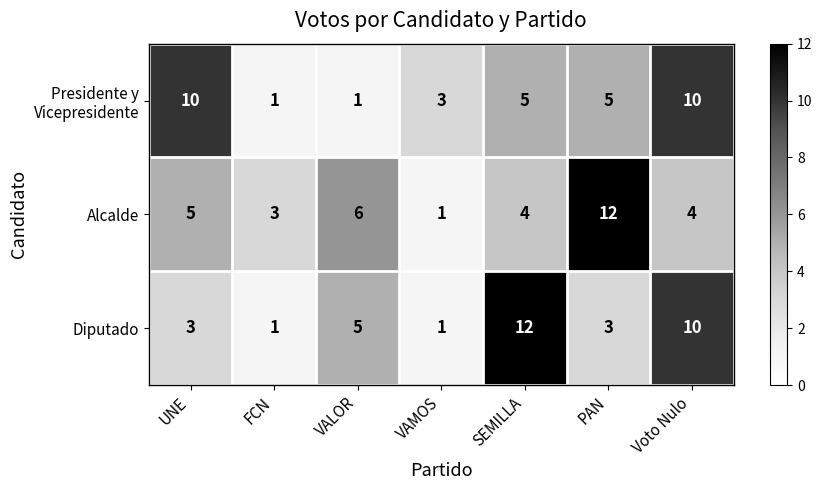

Which category has the highest value in the Alcalde series?

PAN